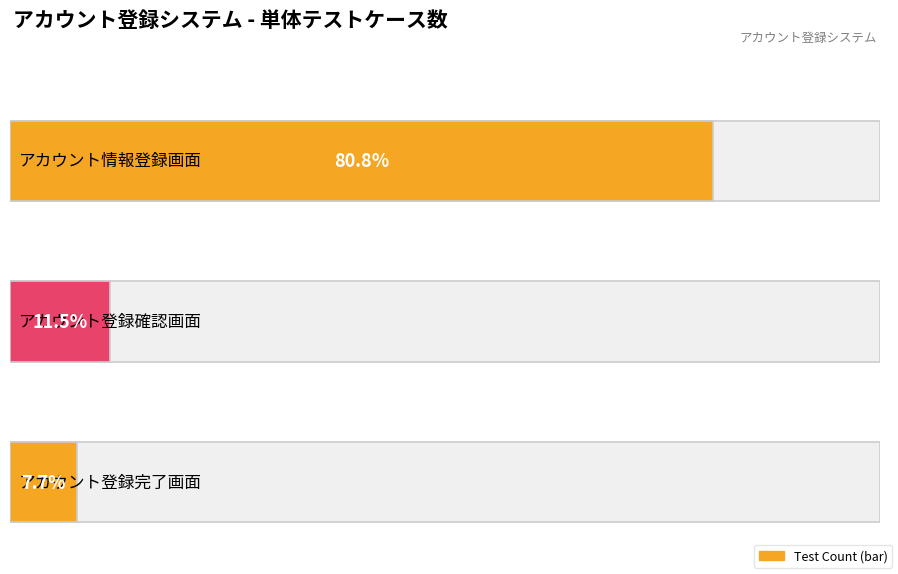

Reading left to right, extract all data points from this chart.

21	3	2